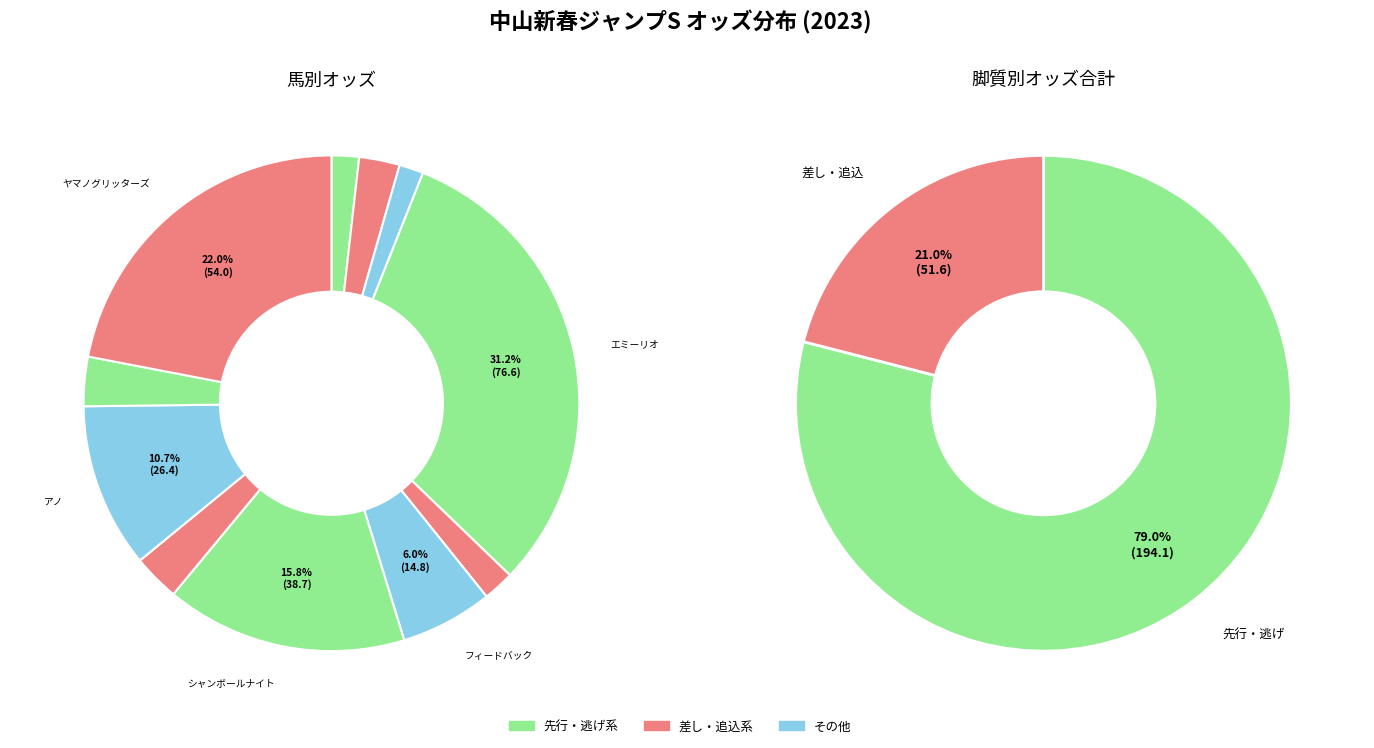

Combined, what portion of the pie is アノ and シャンボールナイト?

26.5%